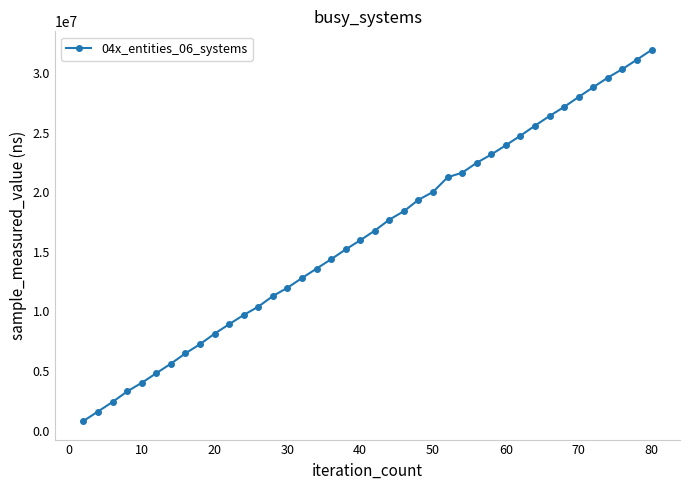

What is the value of the 40th point from the left?

31945500